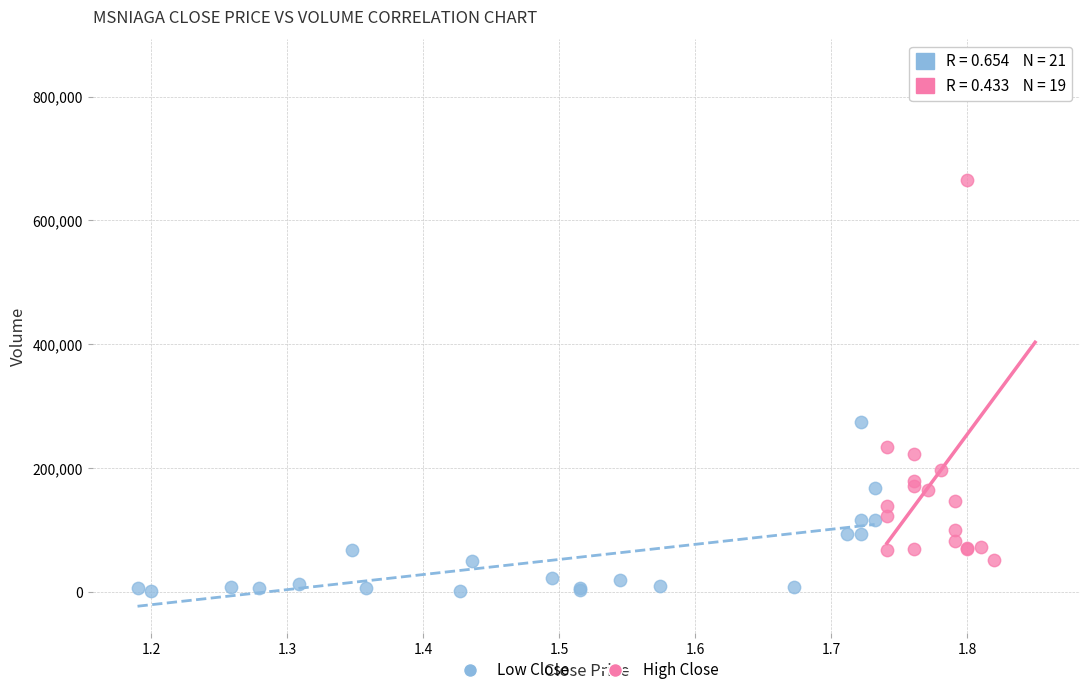

Which series contains the highest Y value?

High Close